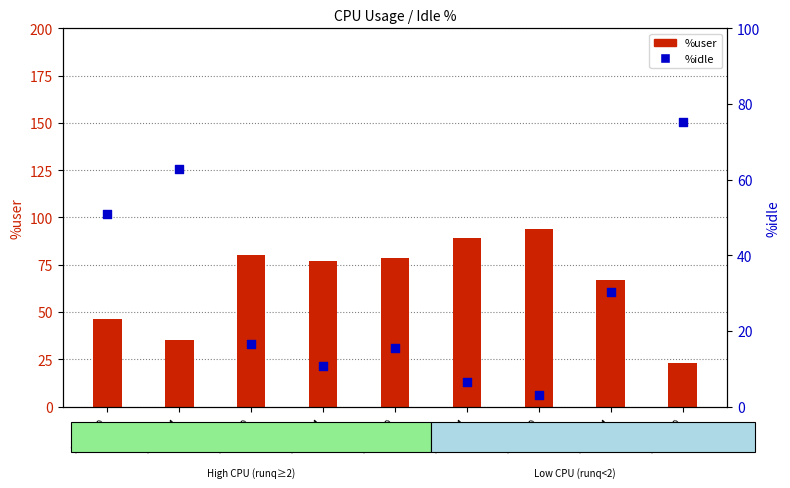

What are all the series names shown in the legend?

%user, %idle